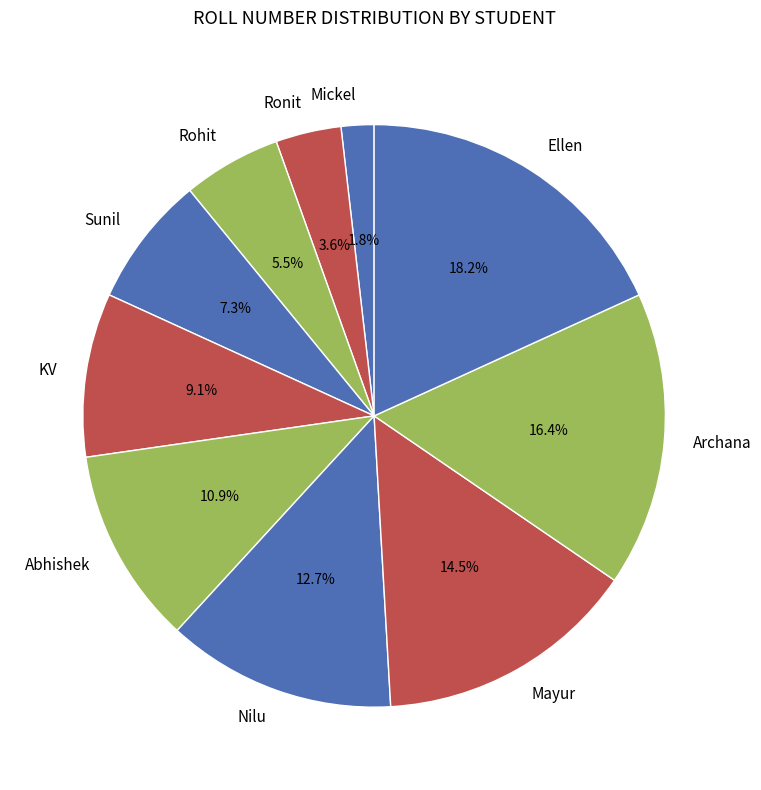

To the nearest percent, what percentage of the pie is Ellen?

18%